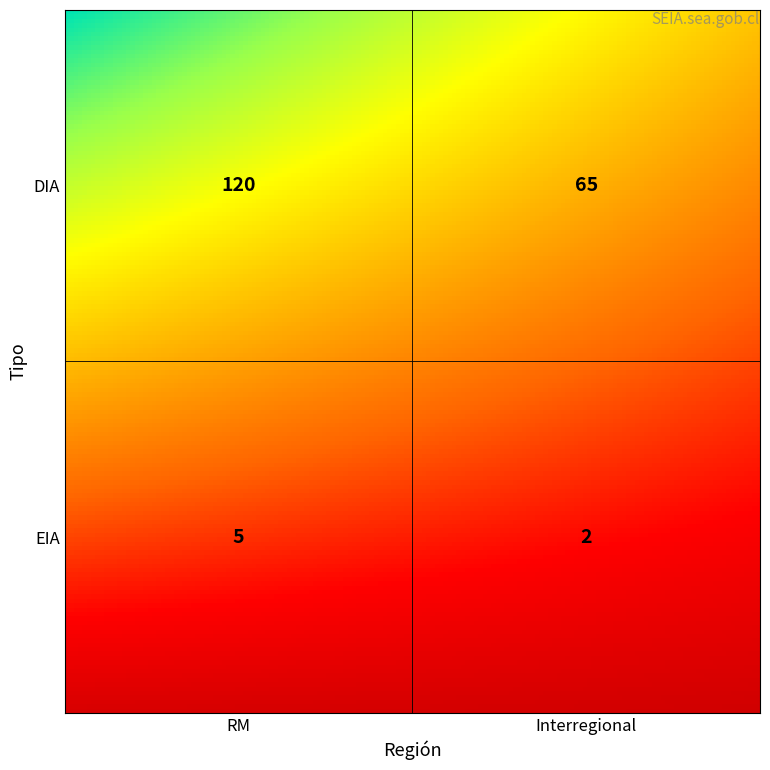

Is it true that DIA equals 25 at Interregional?

False